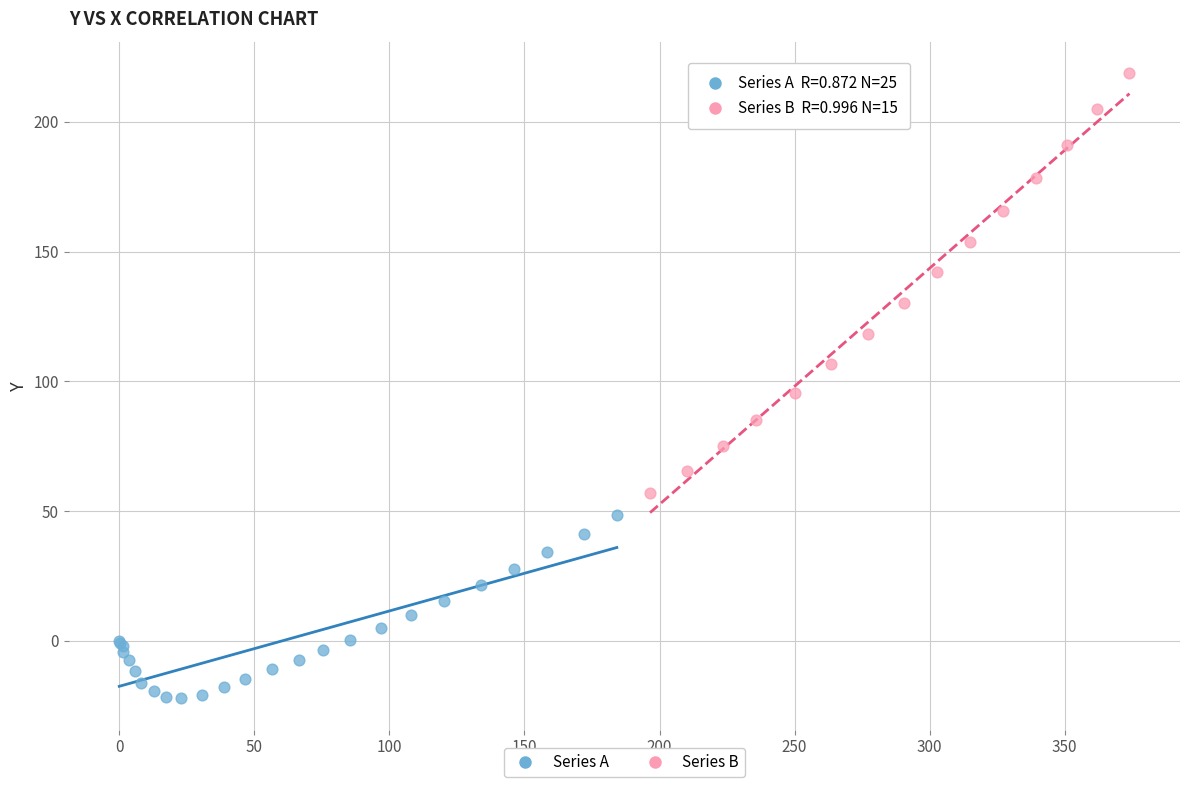

Which series contains the highest Y value?

Series B